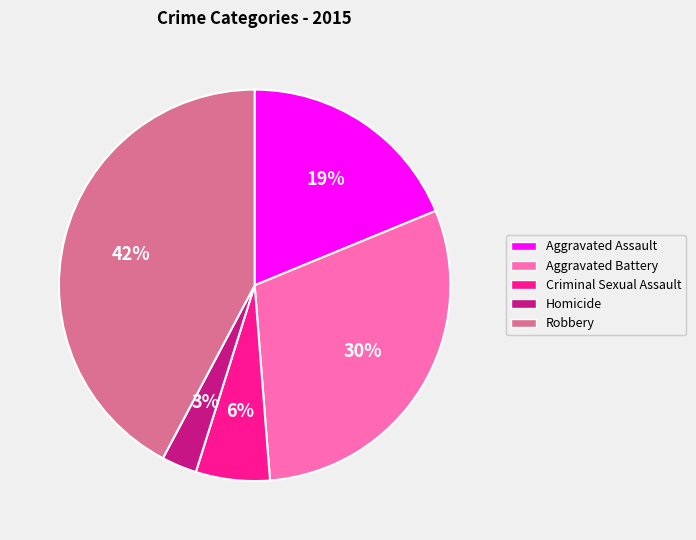

How many slices are in this pie chart?

5